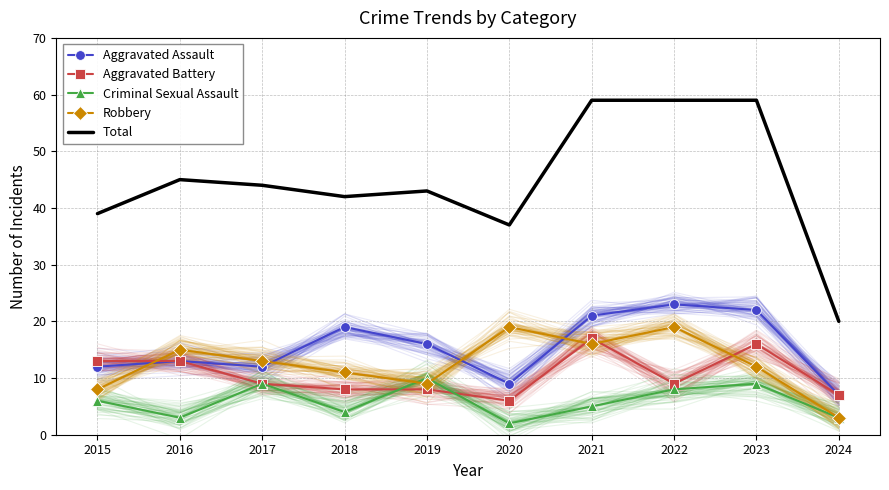

What is the highest value of the Total series?

59